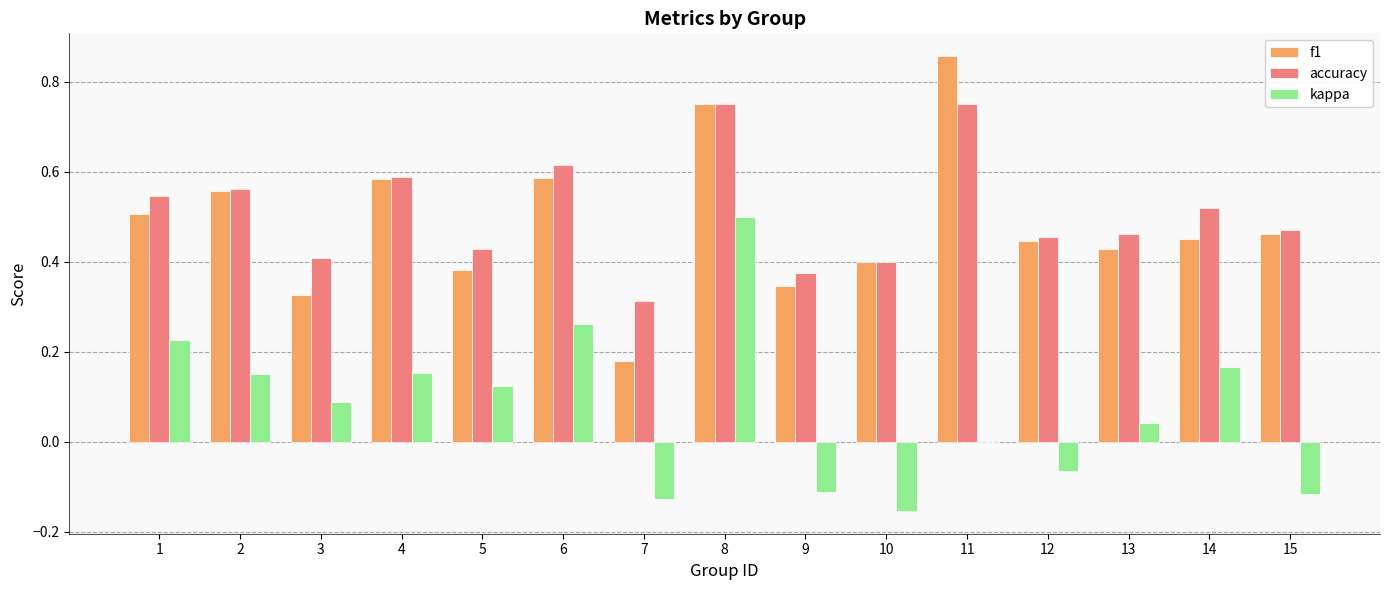

The kappa series shows 0.4 at 6. True or false?

False